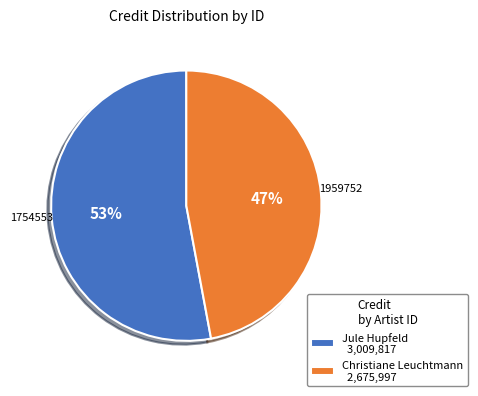

To the nearest percent, what is the average slice percentage?

50%